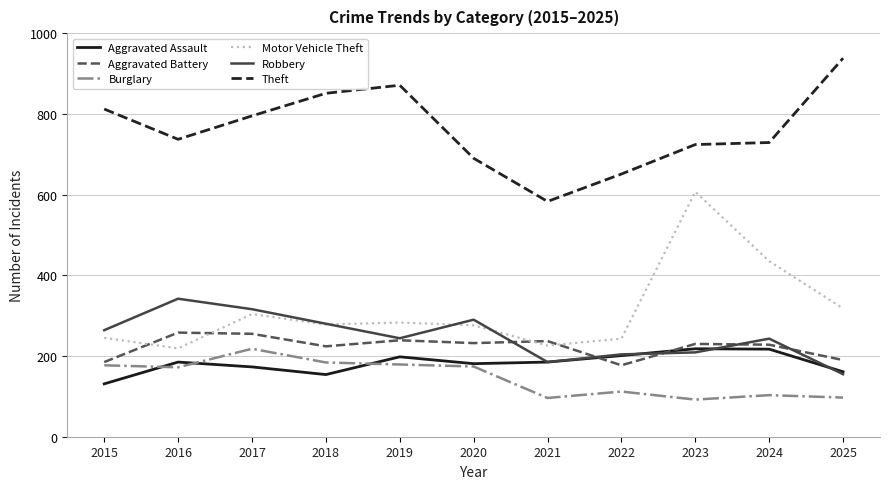

At how many categories does at least one series exceed 347?

11